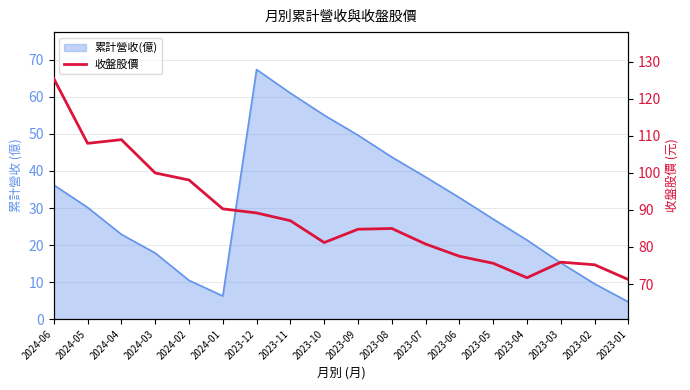

How many lines are shown in the chart?

1